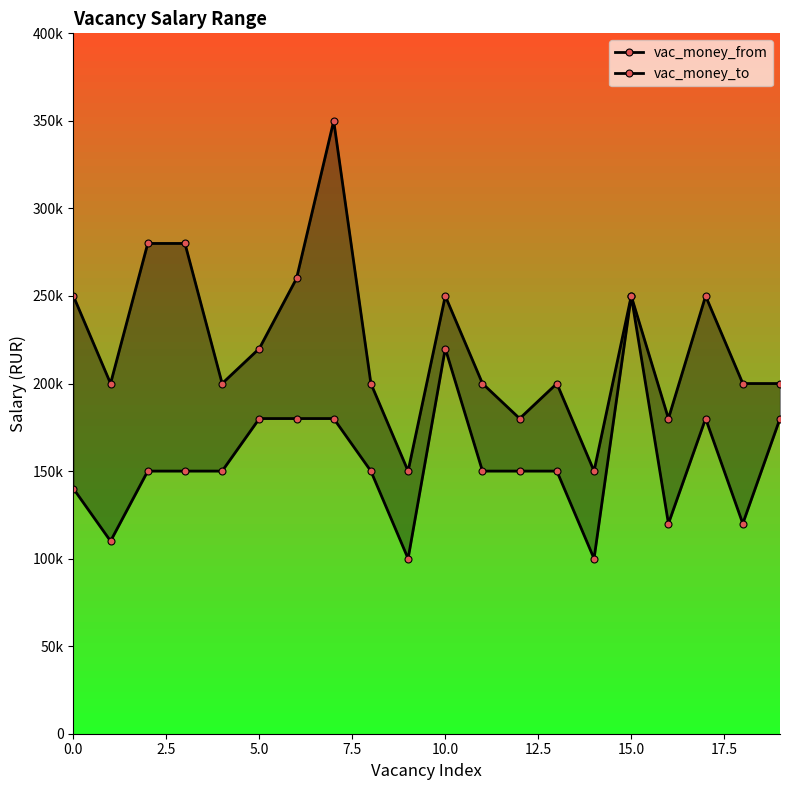

The vac_money_from series shows 86354 at 17.5. True or false?

False